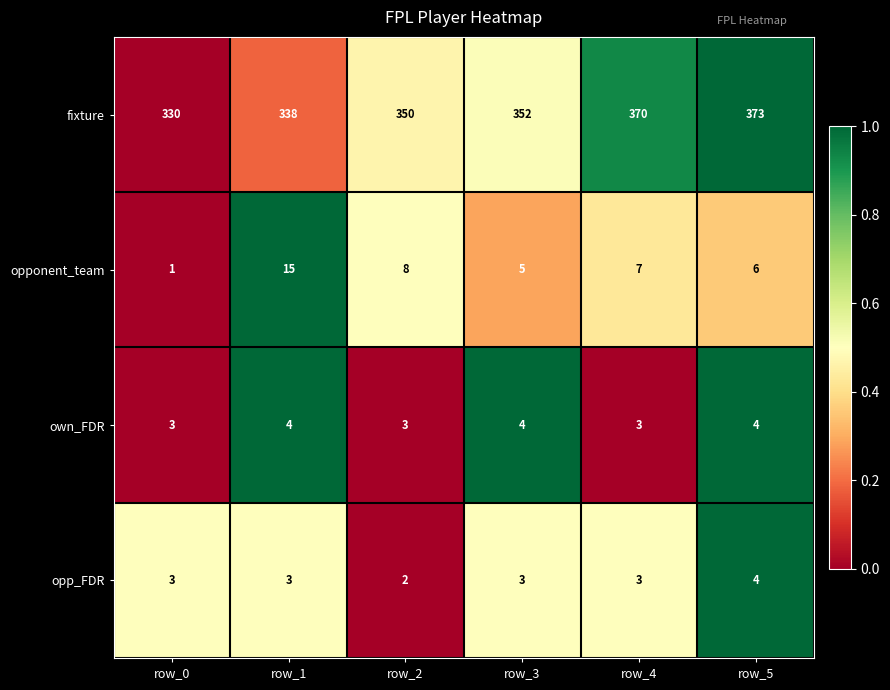

Reading left to right, what are all the values shown in this chart?

fixture: 330	338	350	352	370	373
opponent_team: 1	15	8	5	7	6
own_FDR: 3	4	3	4	3	4
opp_FDR: 3	3	2	3	3	4